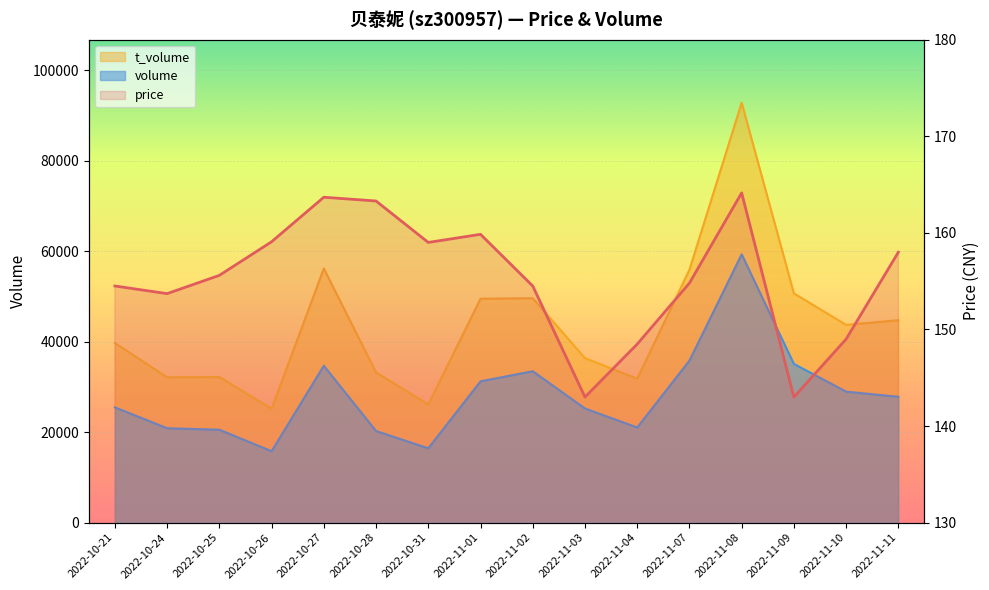

Count the number of categories in the chart.

16